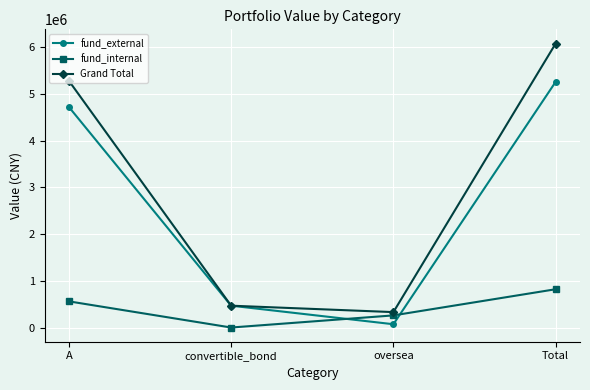

How many intersections are there between fund_external and fund_internal?

2